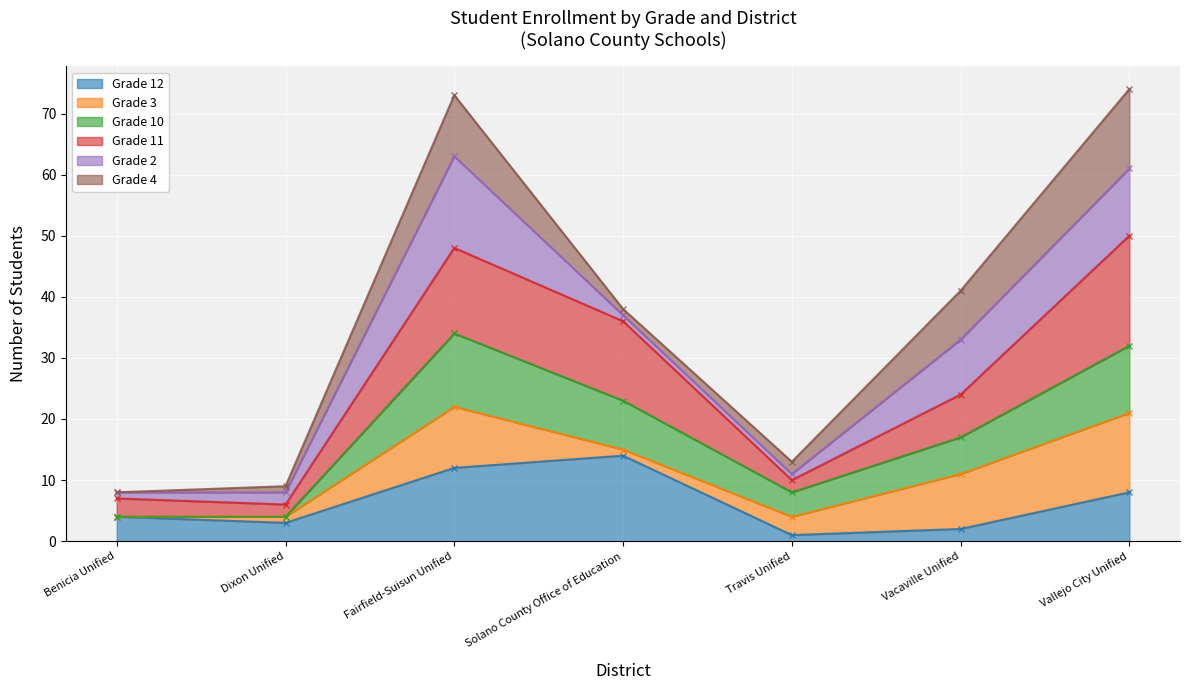

Is it true that Grade 12 equals 8 at Vallejo City Unified?

True